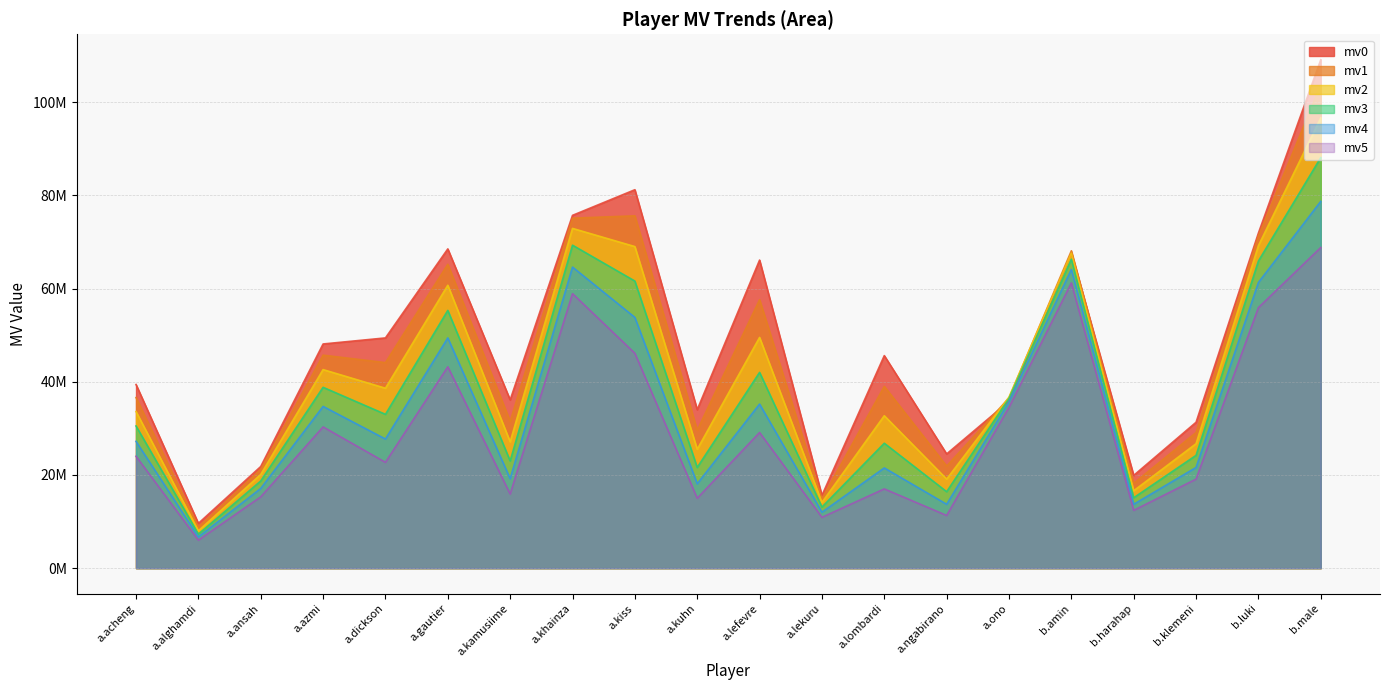

What is the spread (max minus min) of values at a.lekuru?

4.7